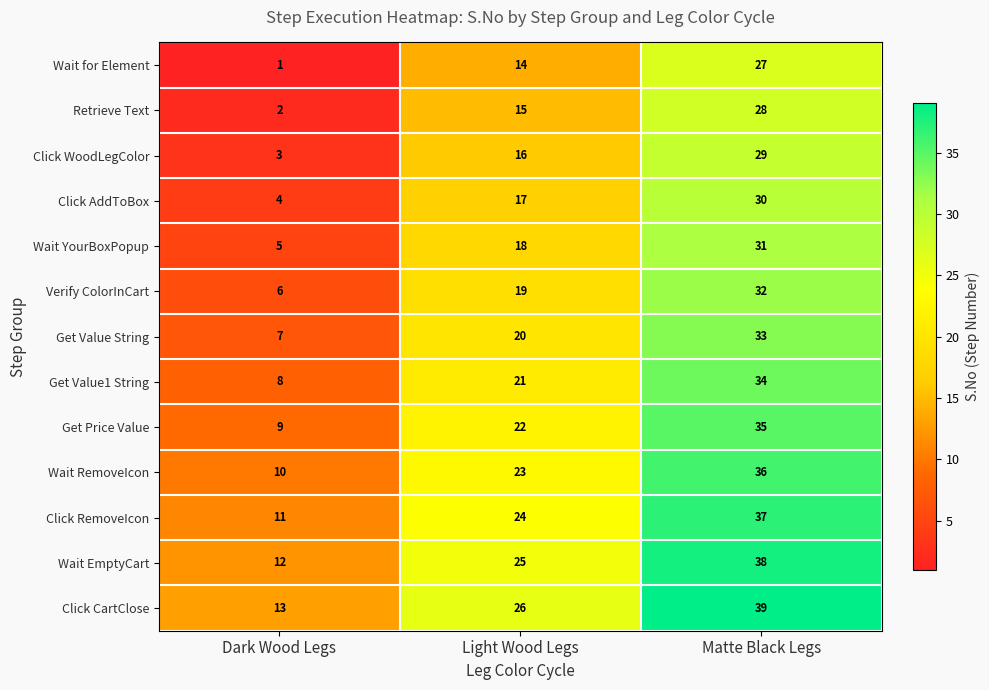

What is the difference between the Get Price Value values at Light Wood Legs and Dark Wood Legs?

13